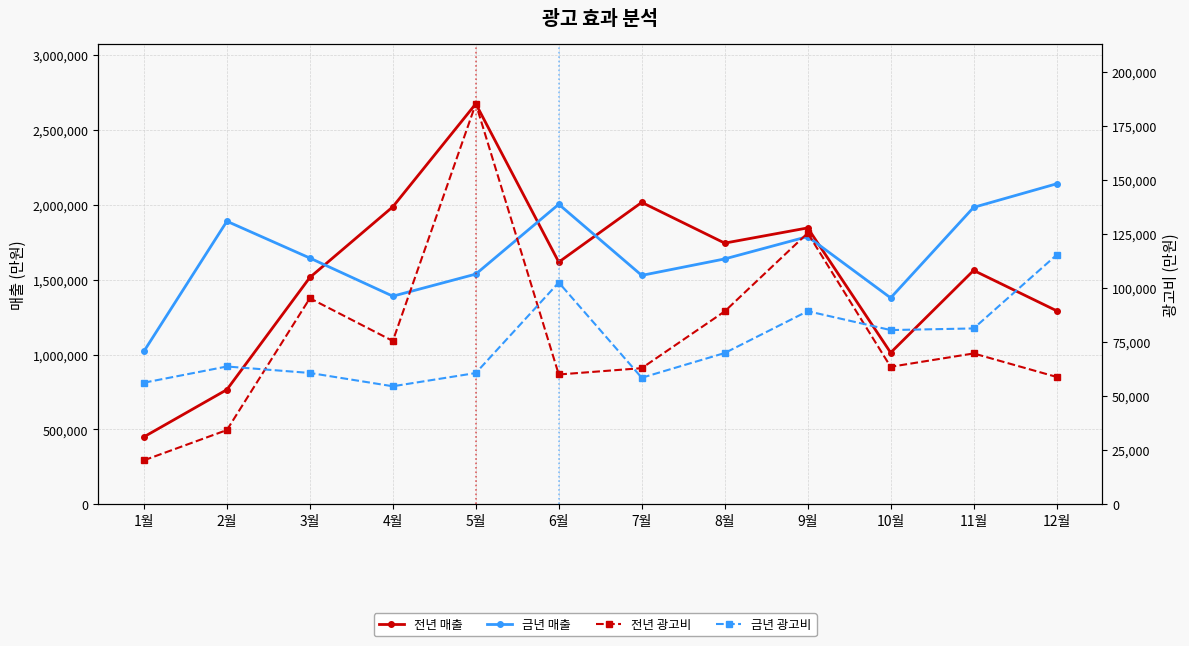

What is the maximum value for 전년 광고비?

185205